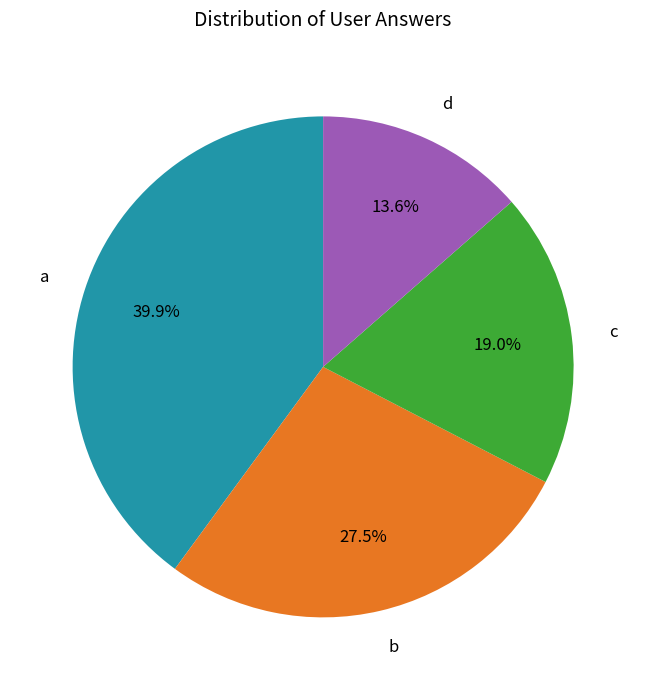

Which has a higher value, a or d?

a